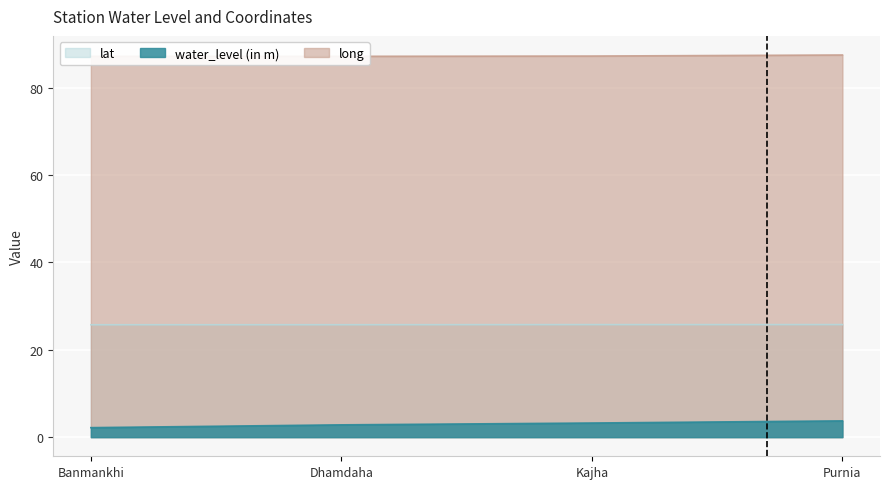

True or false: water_level (in m) and lat cross at least once.

False